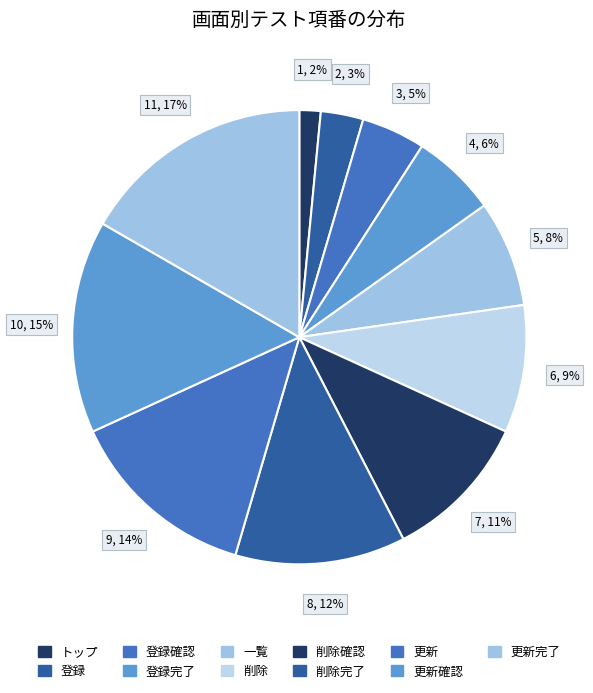

Which category has the biggest portion of the pie?

更新完了